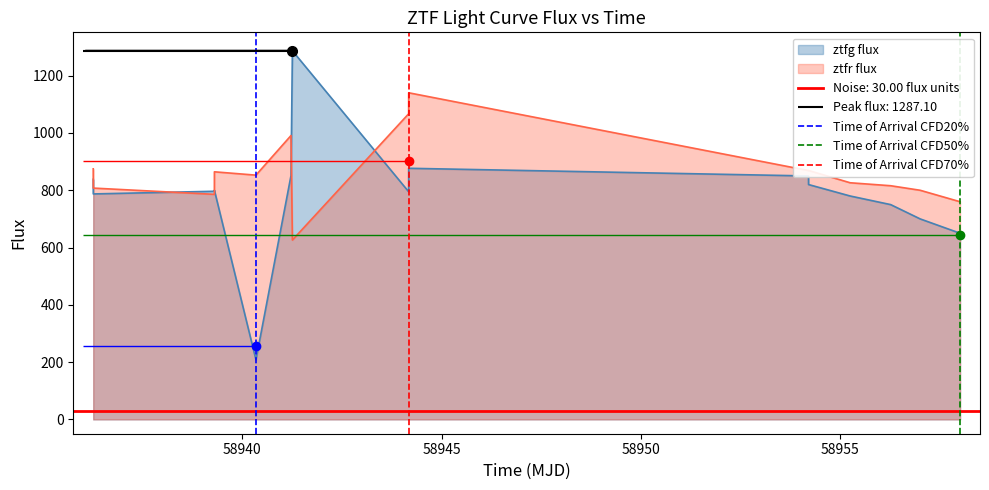

What is the minimum value for ztfg flux?

208.1